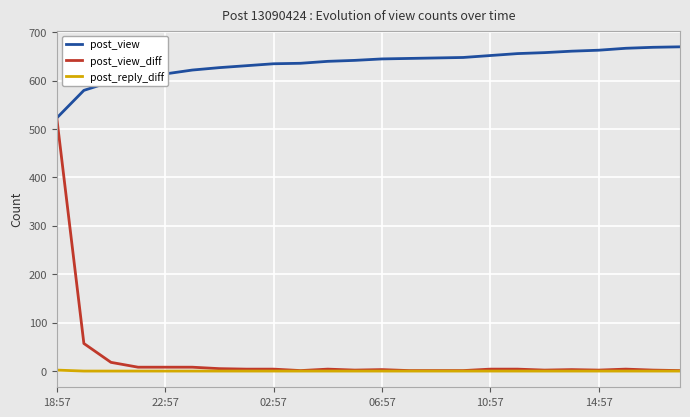

True or false: post_view and post_reply_diff intersect in this chart.

False